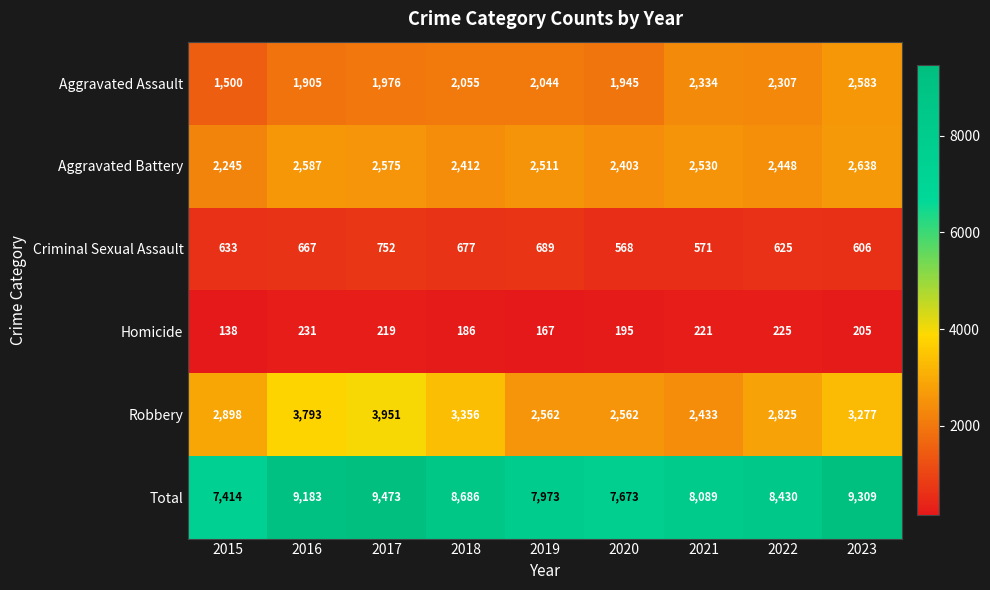

Which series has the widest spread of values?

Total